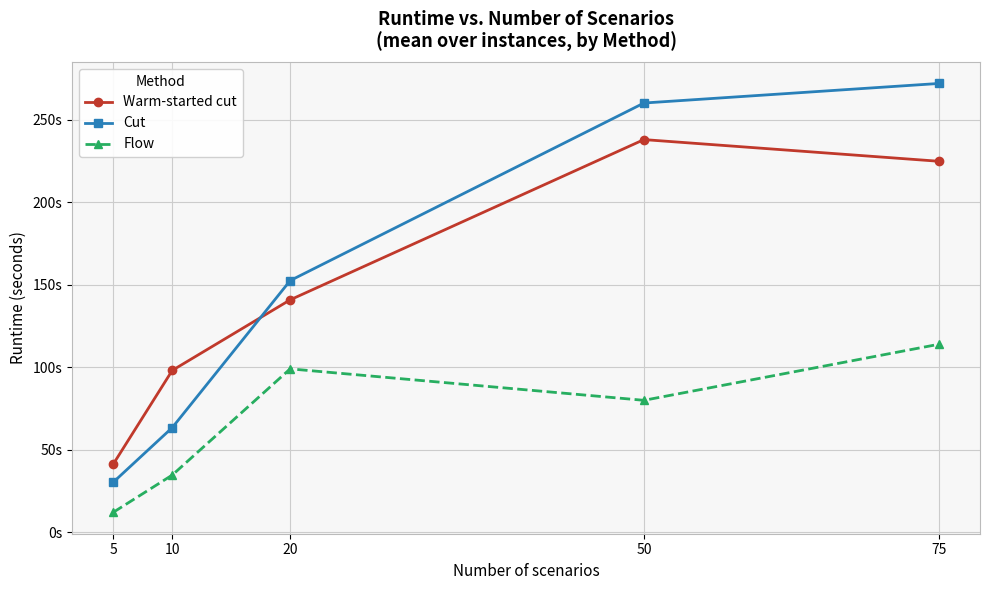

Where does the Warm-started cut series first go above 140?

20